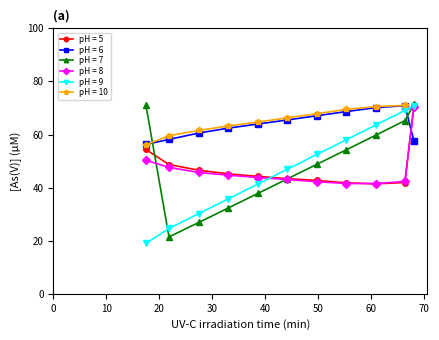

How many lines are shown in the chart?

6